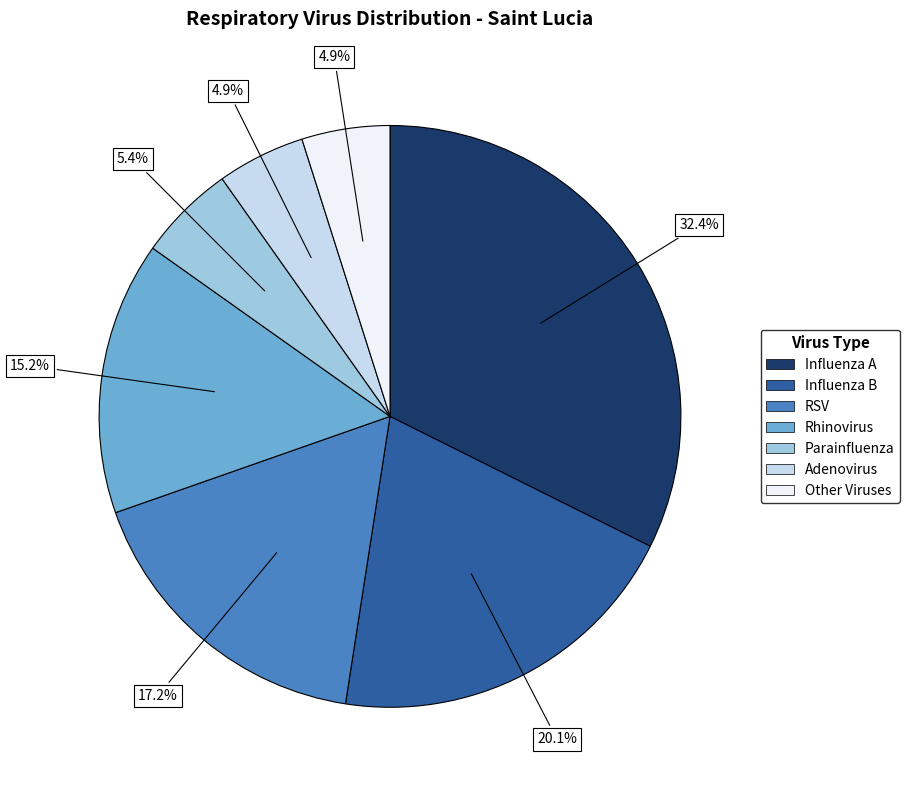

The Rhinovirus slice represents 15% of the pie. True or false?

True